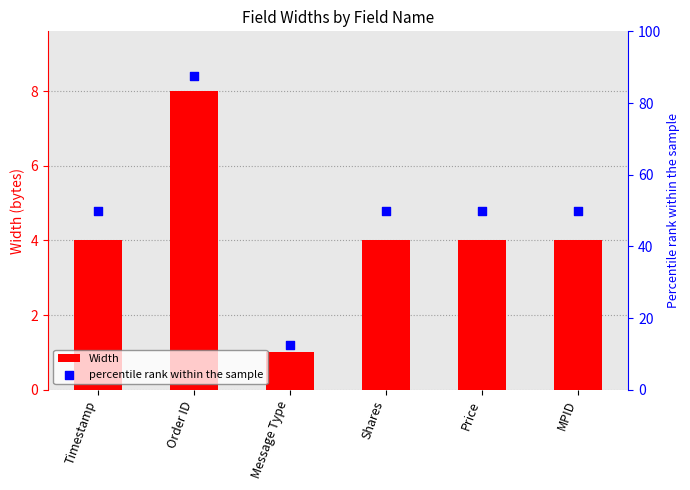

At how many categories does at least one series exceed 14?

5